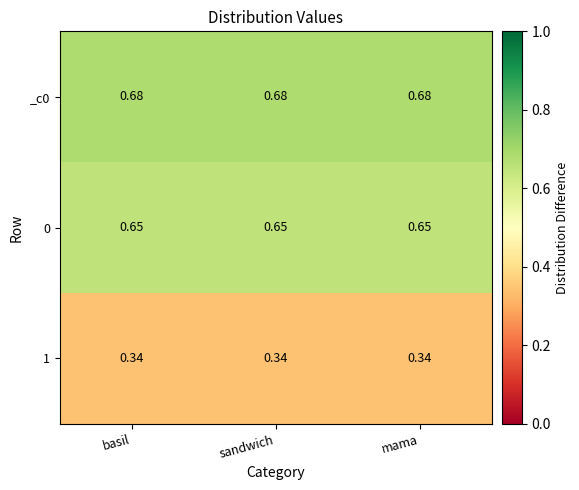

Is the value of 0 at mama greater than the value of 1 at sandwich?

Yes